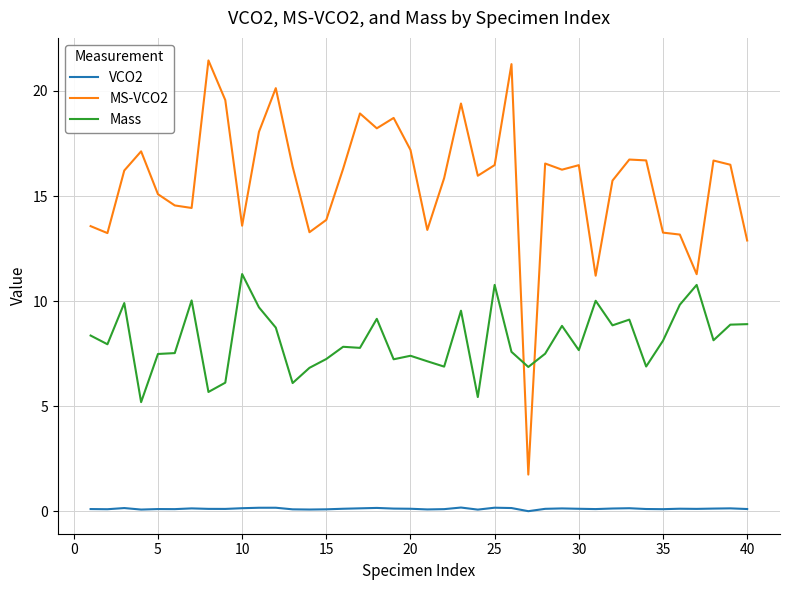

What is the greatest value displayed?

21.5